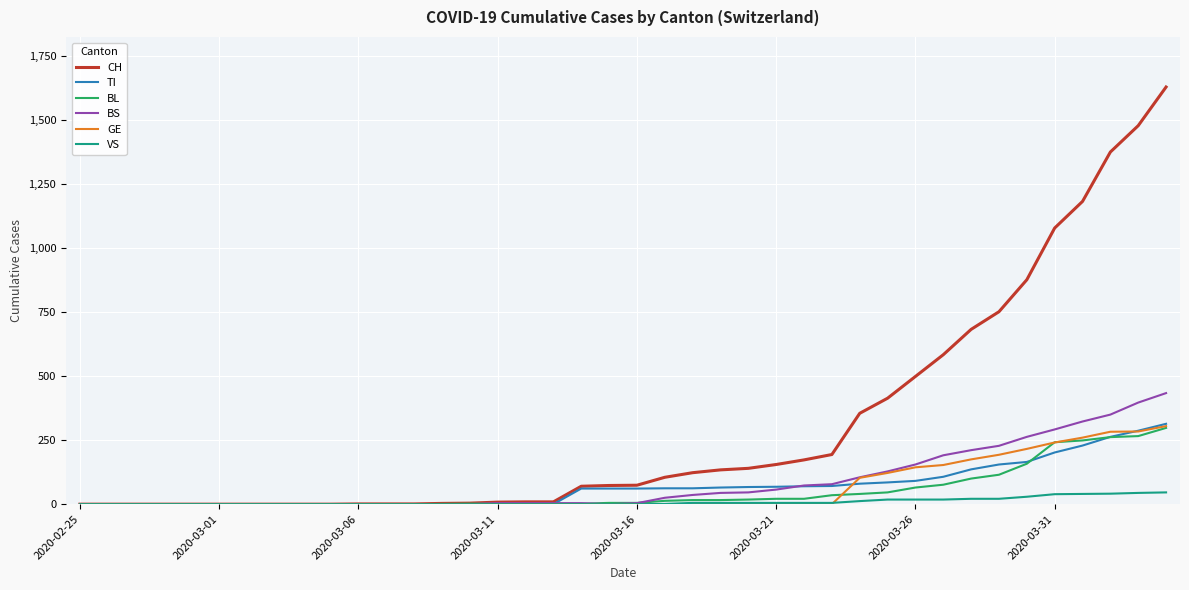

Which series has the largest total across all categories?

CH